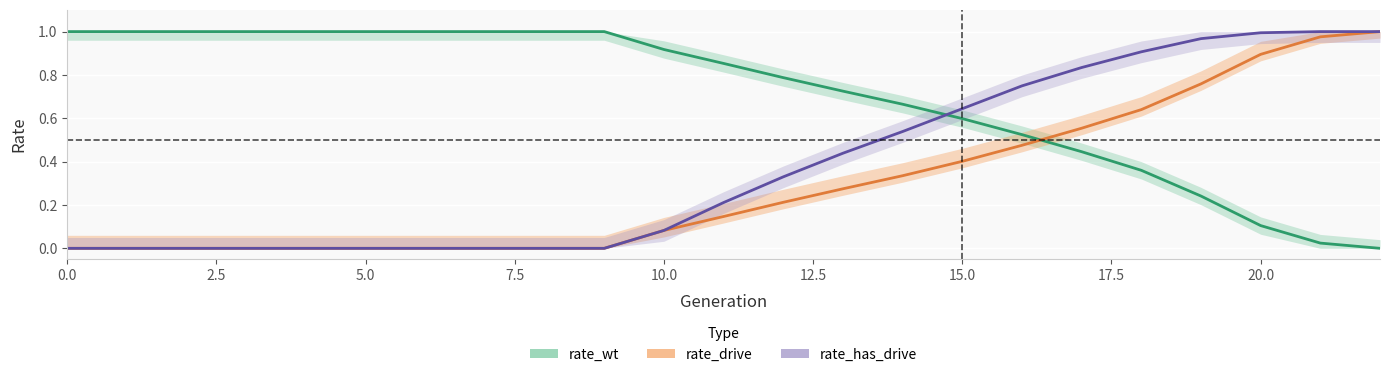

Is it true that rate_has_drive equals 0.3 at 12?

True